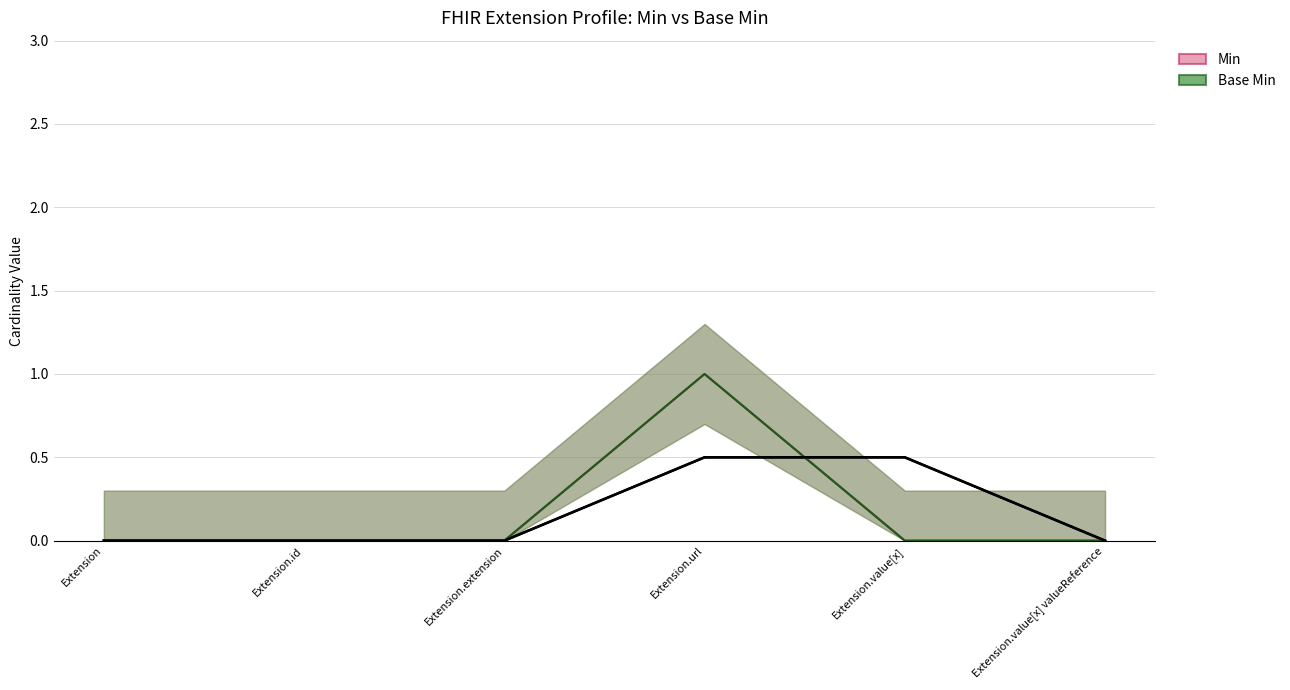

What is the label of the 5th point from the right?

Extension.id